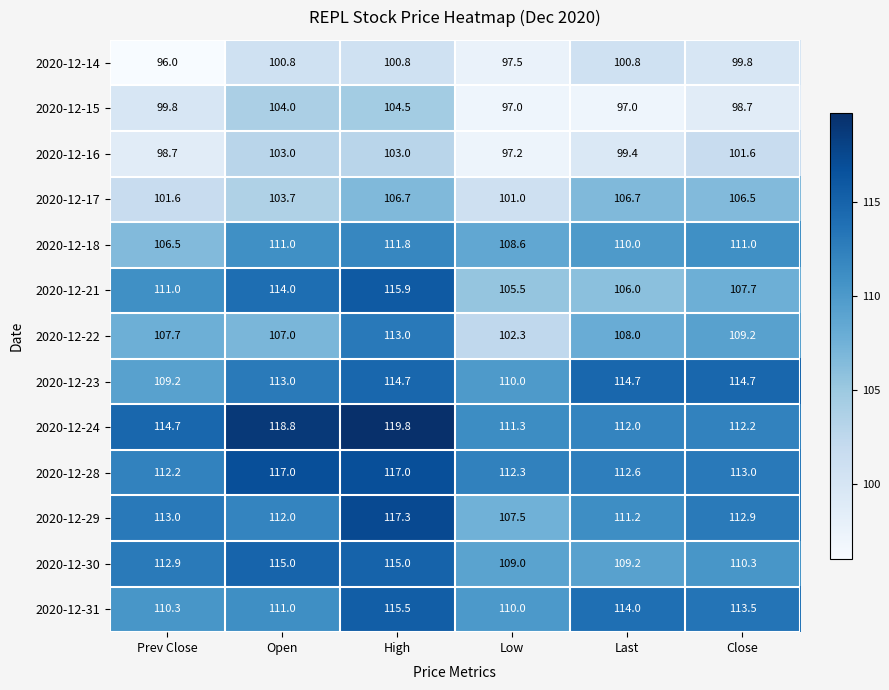

True or false: 2020-12-31 has a value of 27.0 at Close.

False